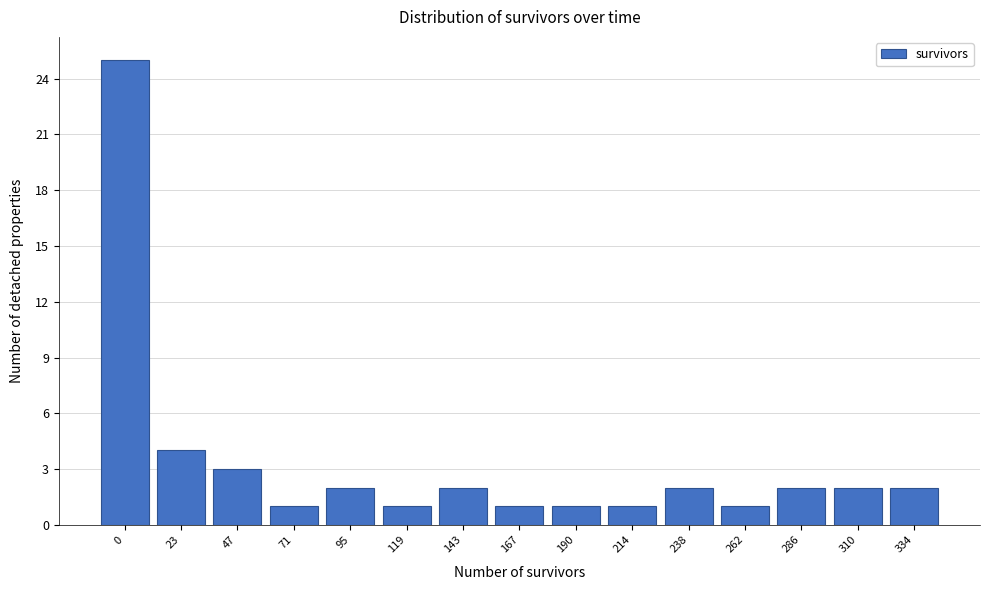

Reading left to right, transcribe all the data shown in this chart.

0=25	23=4	47=3	71=1	95=2	119=1	143=2	167=1	190=1	214=1	238=2	262=1	286=2	310=2	334=2